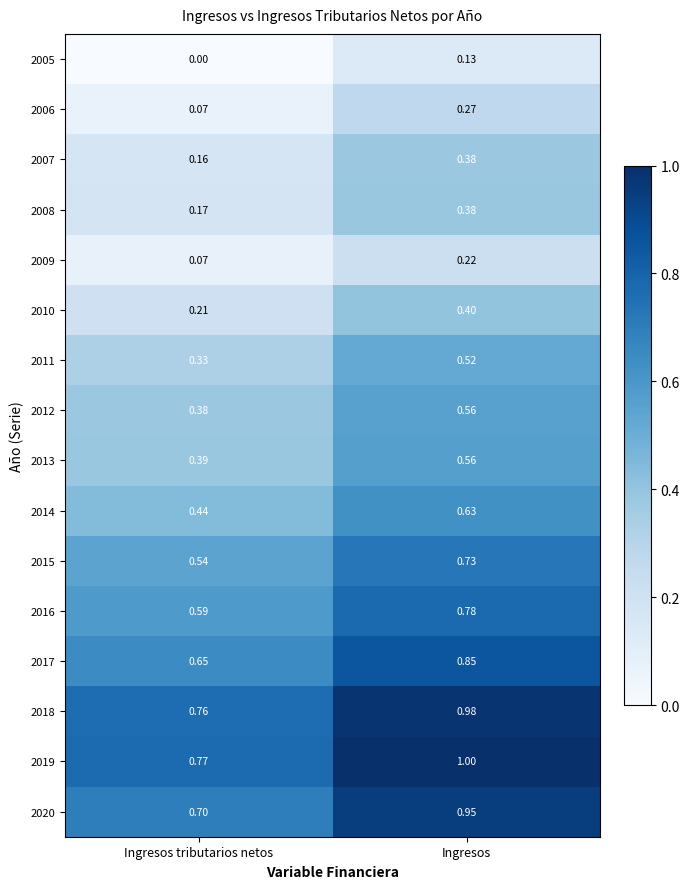

At which label is 2015 closest to 0?

Ingresos tributarios netos